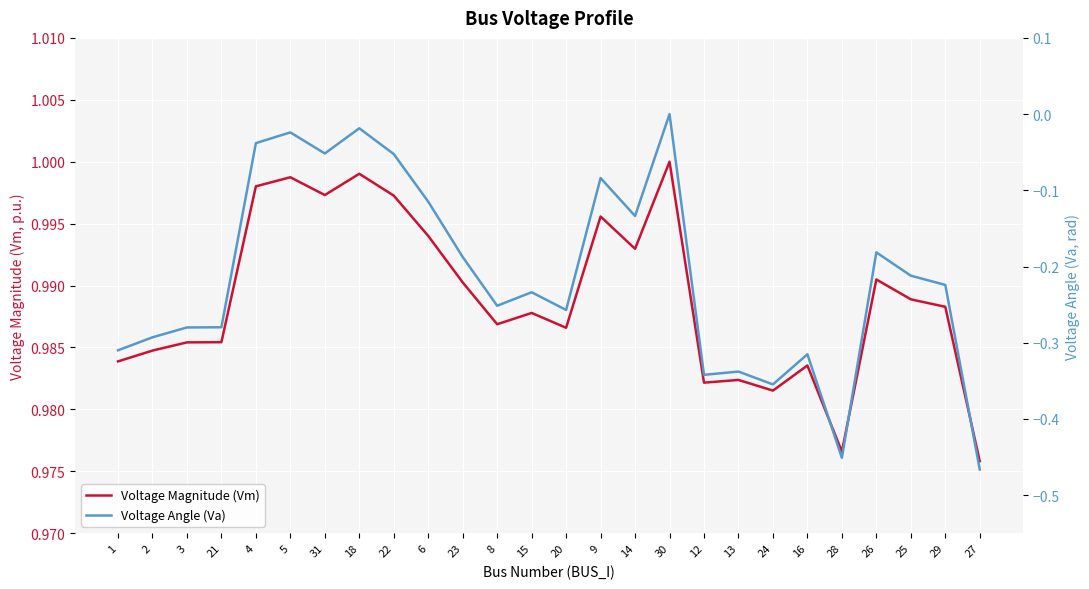

True or false: Voltage Angle (Va) has more than 2 interior local peaks.

True